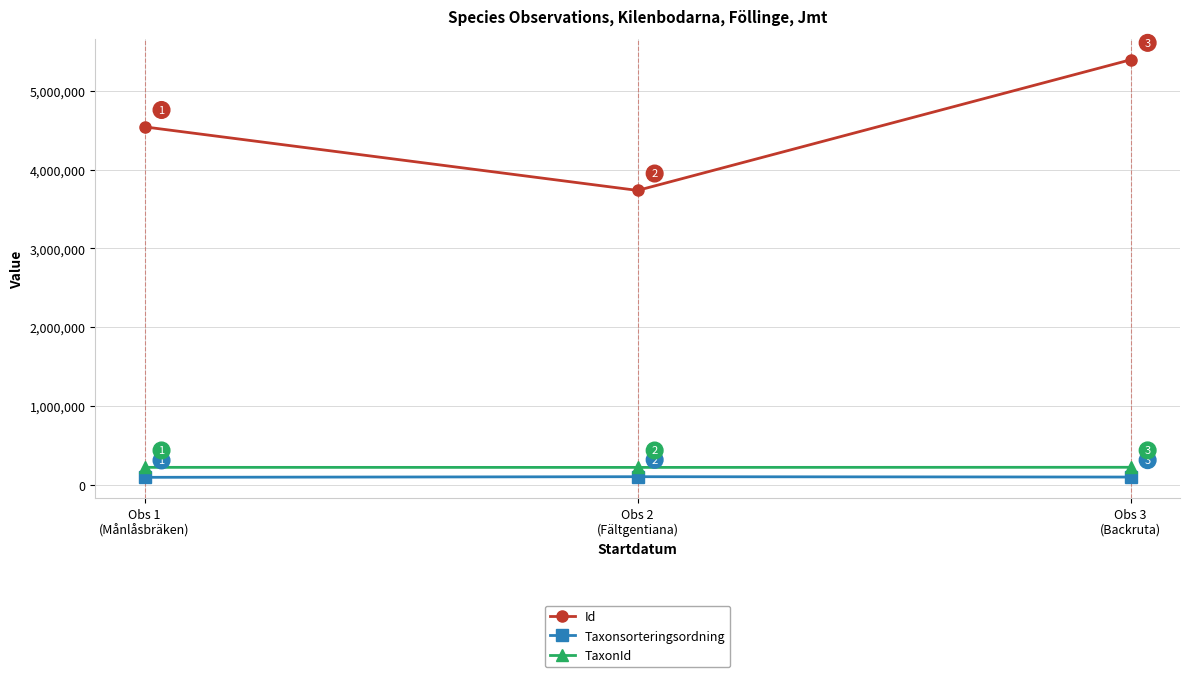

What is the approximate value of TaxonId at Obs 1
(Månlåsbräken), to the nearest 10?

222110